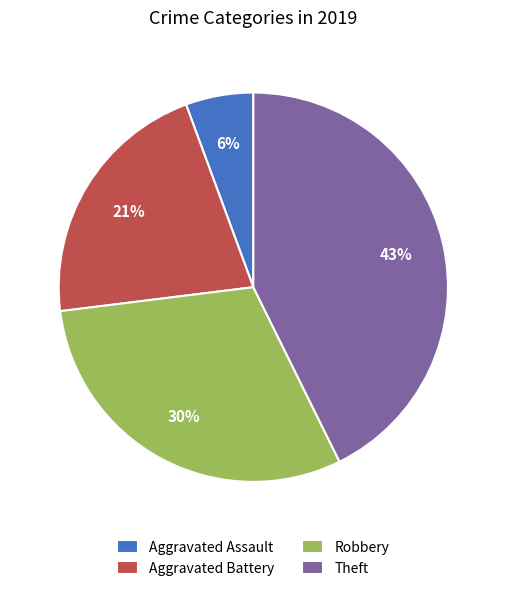

To the nearest percent, what is the average slice percentage?

25%